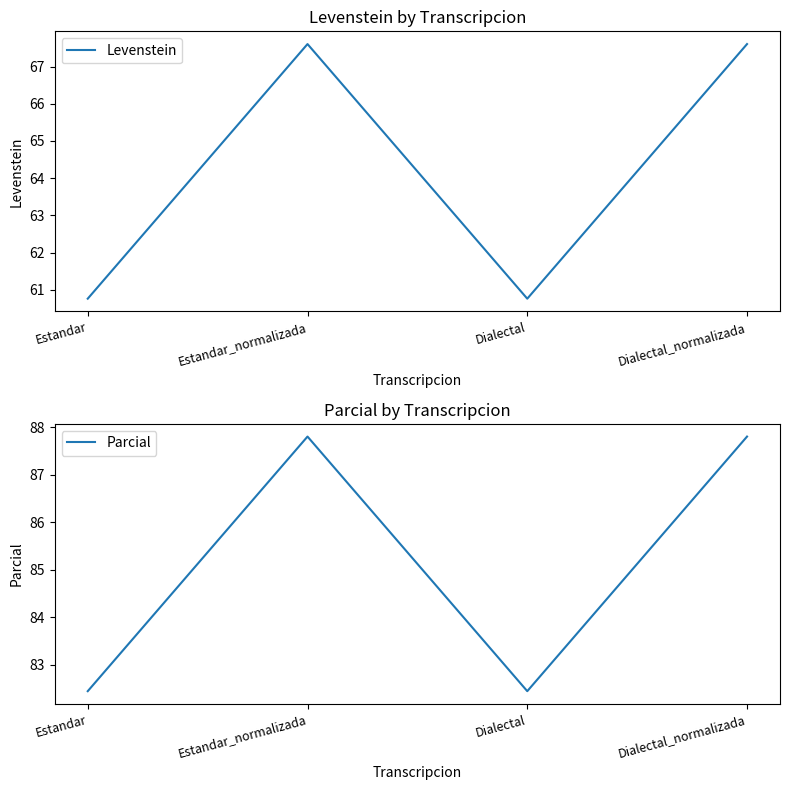

What is the sum of all Levenstein values?

256.7